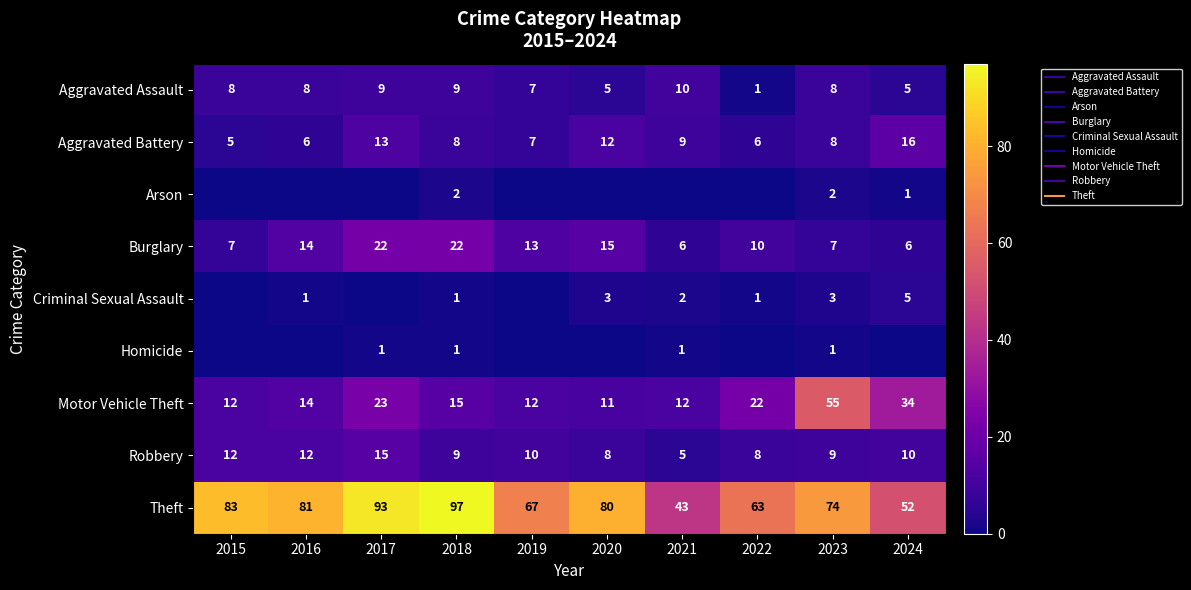

Rank the series by their maximum value, from lowest to highest.

Homicide, Arson, Criminal Sexual Assault, Aggravated Assault, Robbery, Aggravated Battery, Burglary, Motor Vehicle Theft, Theft